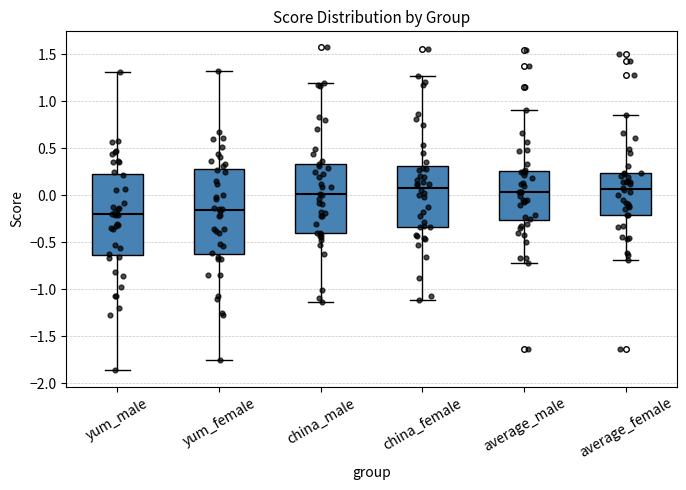

Where is the lower edge of the box for yum_male on the y-axis? The values are not printed on the chart, so give them approximately, as read against the axis.

-0.65